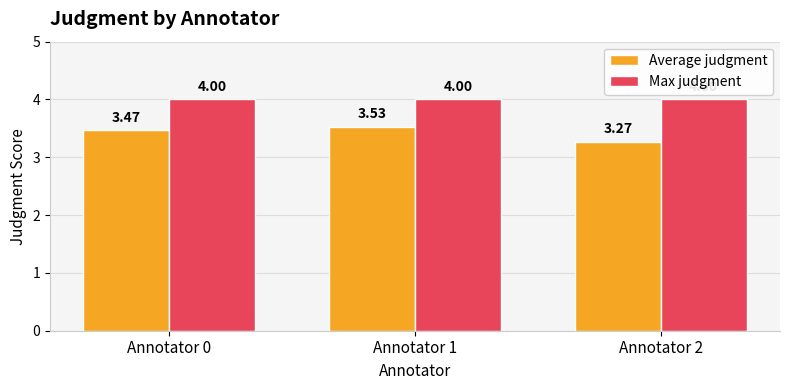

Which series changed the most between Annotator 0 and Annotator 1?

Average judgment